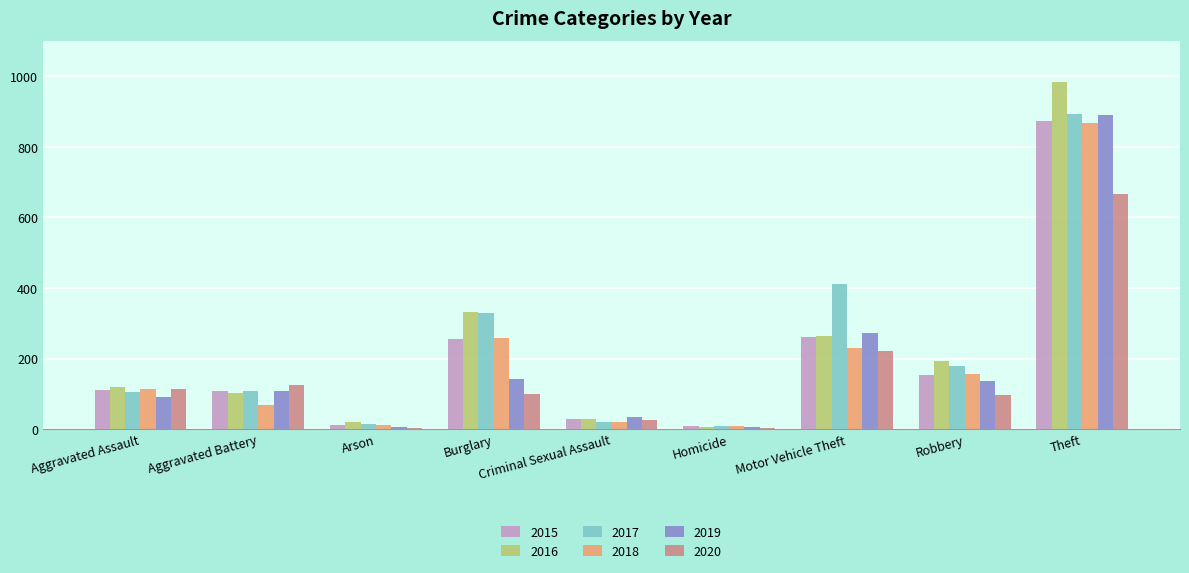

At which category is the sum across all series the highest?

Theft